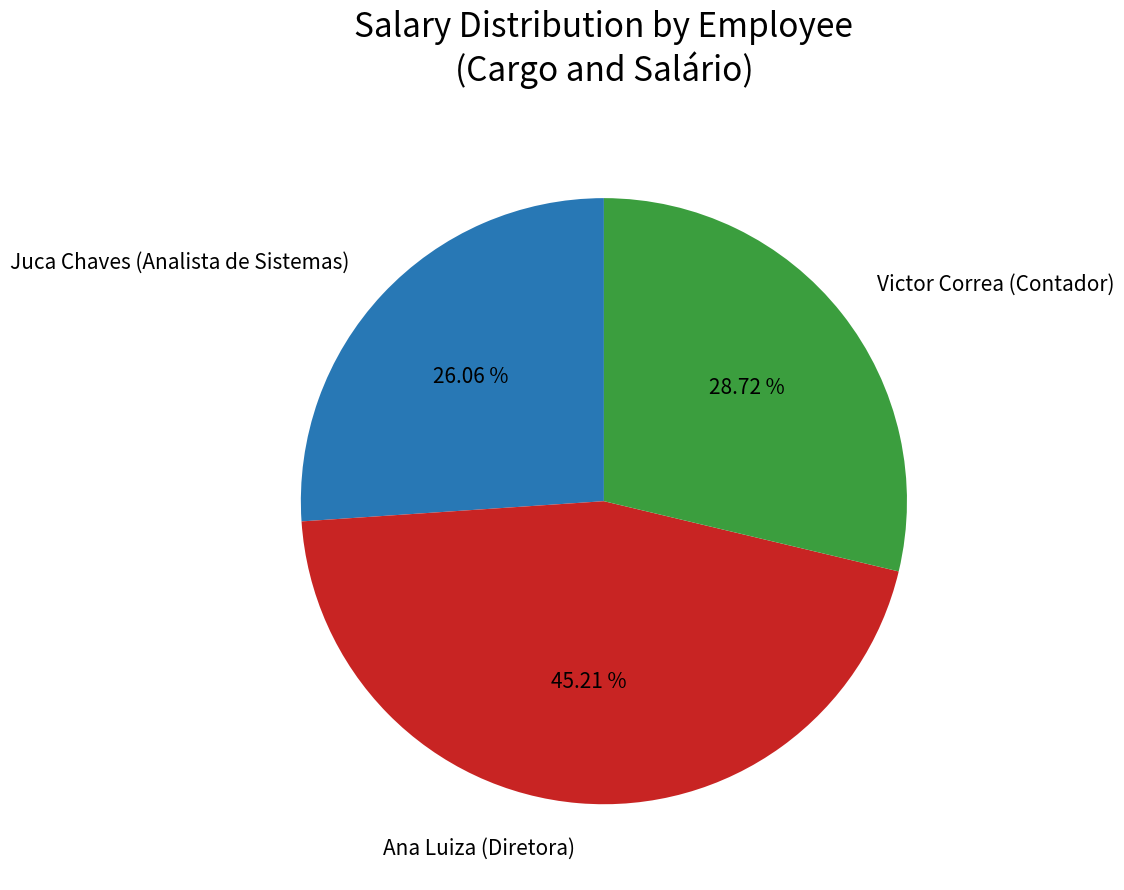

To the nearest percent, what is the combined percentage of Juca Chaves (Analista de Sistemas) and Ana Luiza (Diretora)?

71%